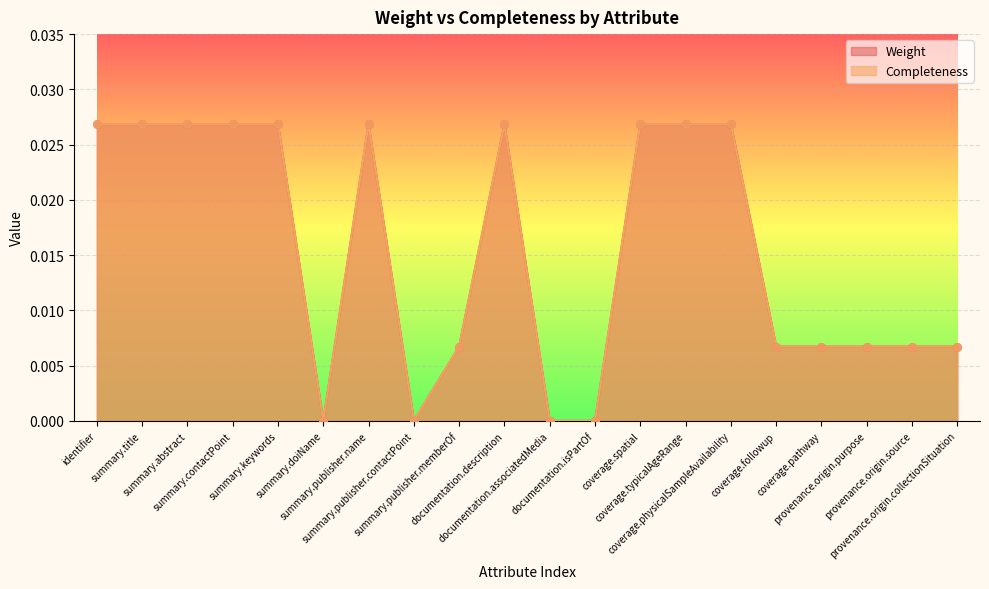

Which series has the largest total across all categories?

Weight